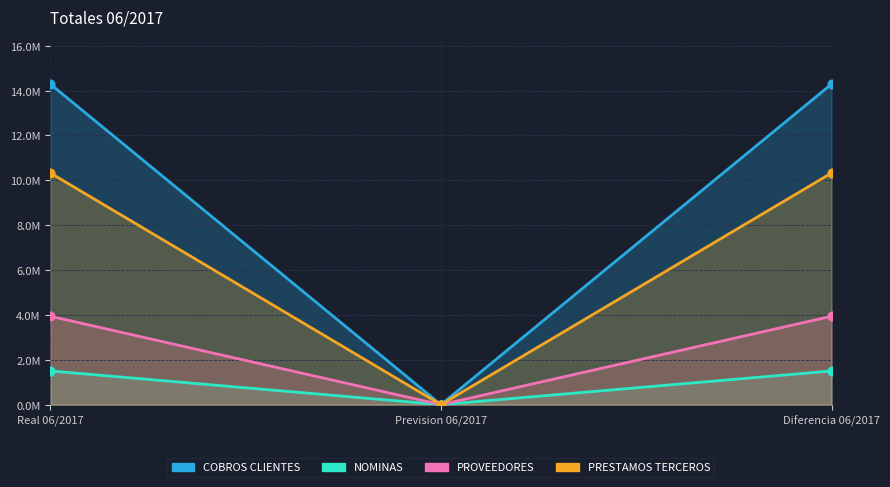

Which series contains the lowest Y value?

COBROS CLIENTES